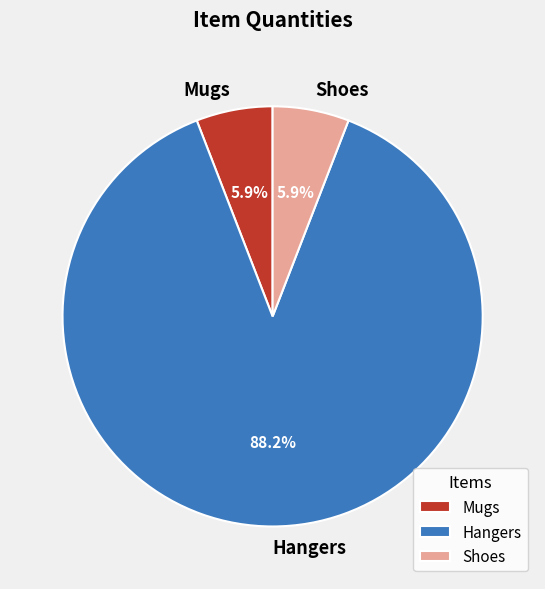

What is the largest slice in the pie chart?

Hangers